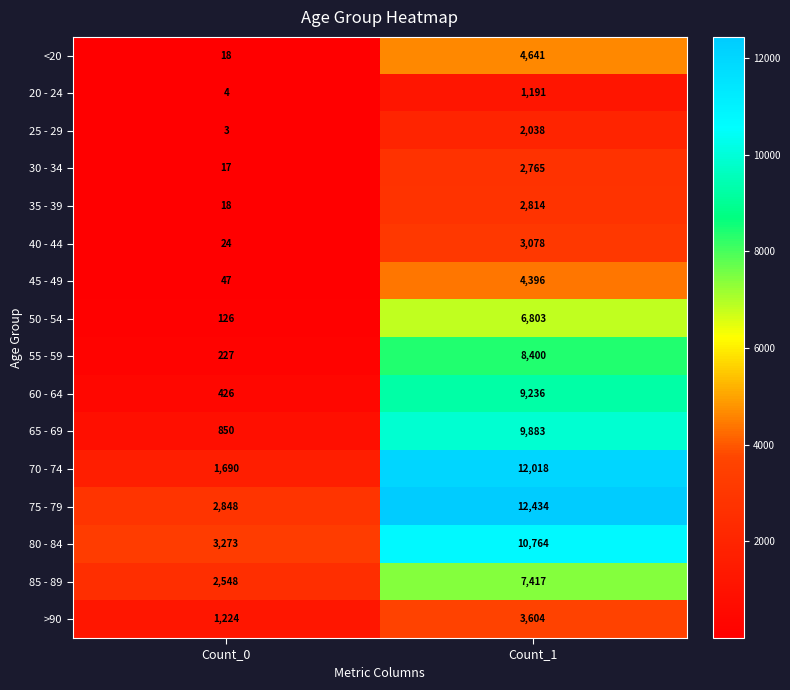

Count the number of data series in this chart.

16